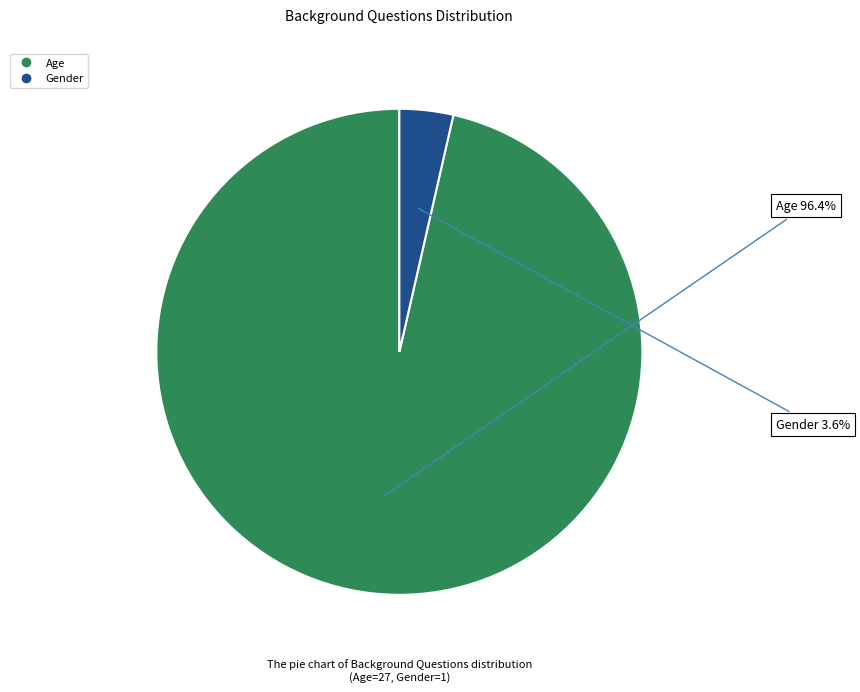

To the nearest percent, what is the difference between the largest and smallest slice percentages?

93%